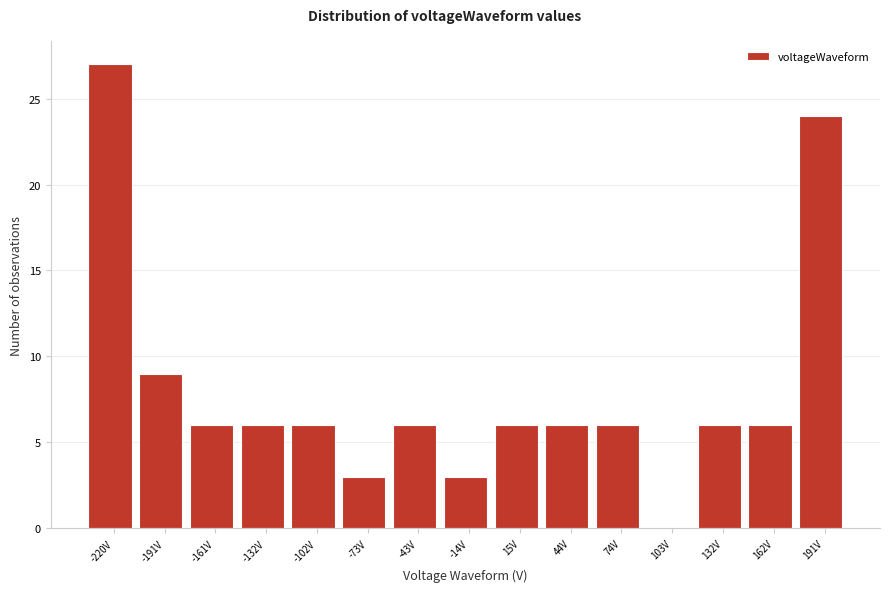

Reading left to right, what are all the values shown in this chart?

-220V=27	-191V=9	-161V=6	-132V=6	-102V=6	-73V=3	-43V=6	-14V=3	15V=6	44V=6	74V=6	103V=0	132V=6	162V=6	191V=24